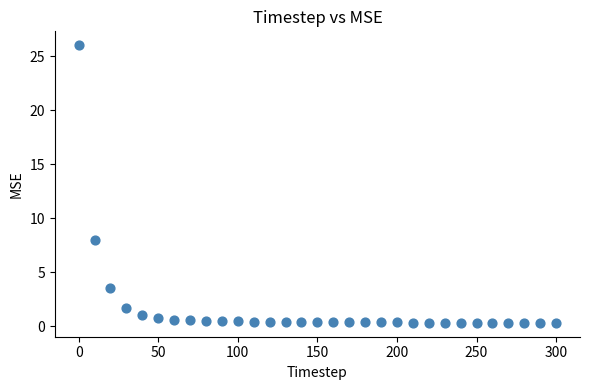

What Y value in the scatter plot is closest to 13?

8.0